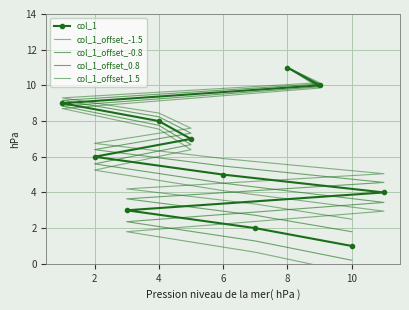

What is the greatest value displayed?

11.0